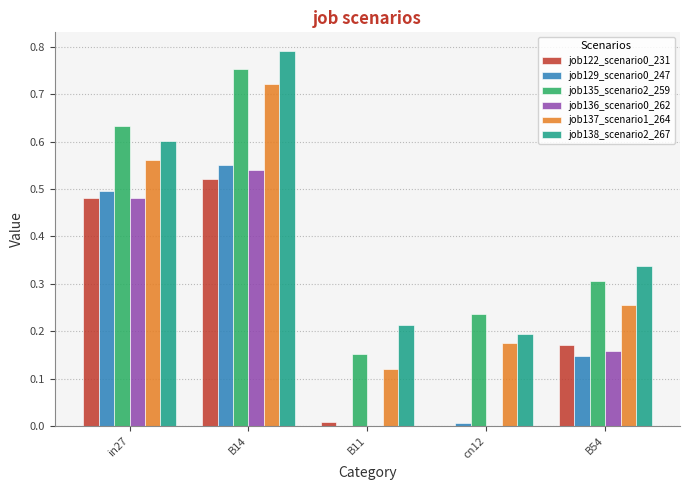

At which label does job137_scenario1_264 reach its peak?

B14